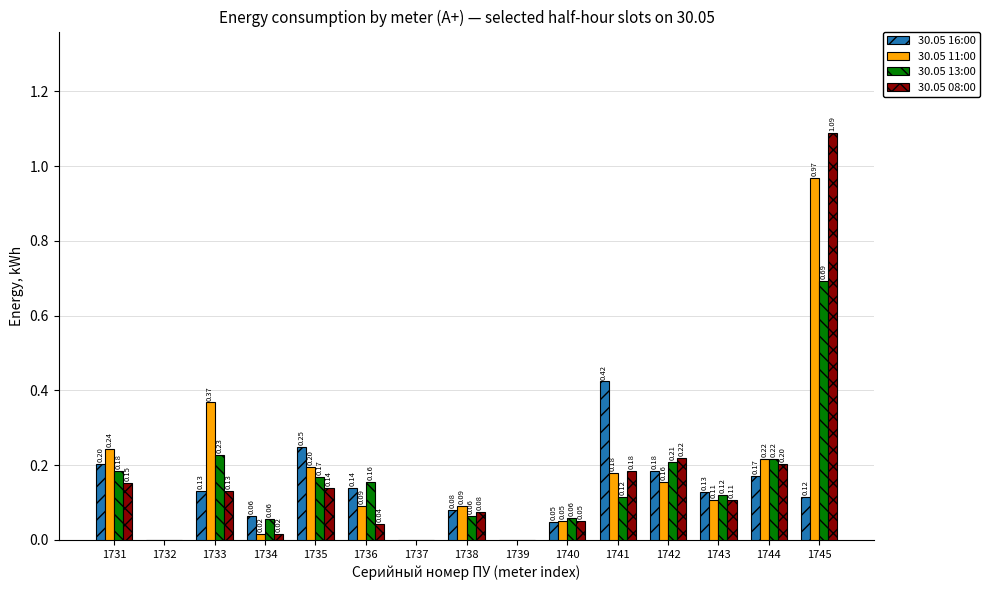

Between 1738 and 1740, which series saw the biggest shift?

30.05 11:00